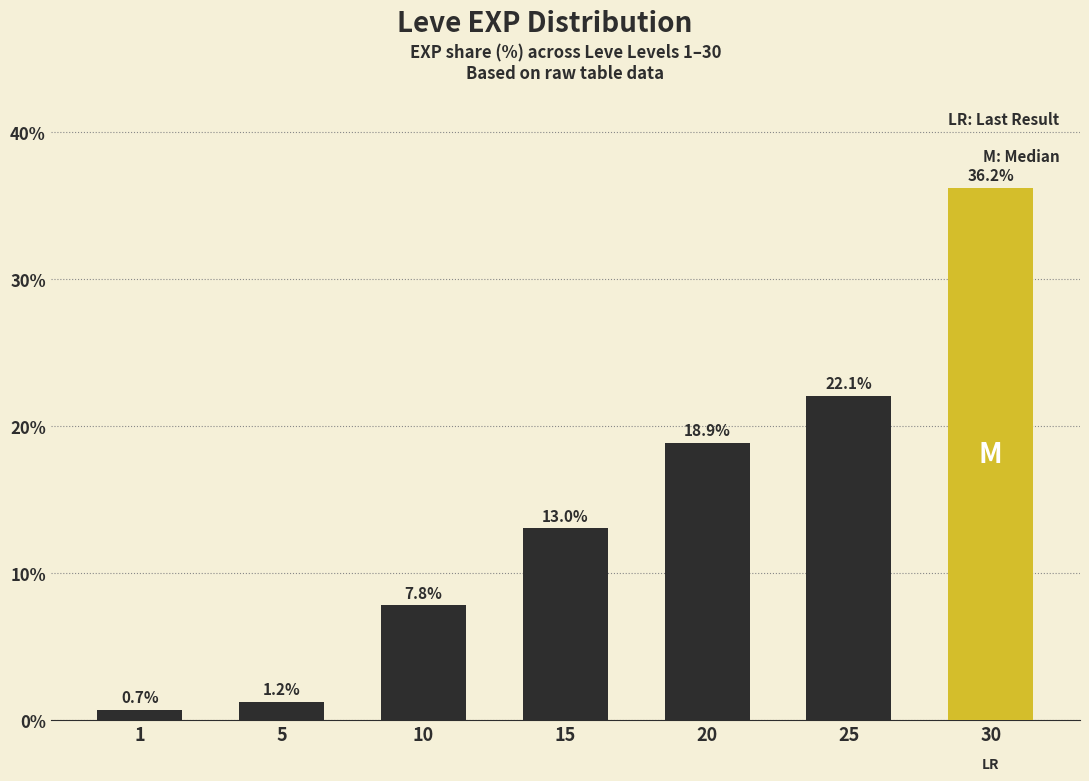

List the labels in order of value, largest first.

30, 25, 20, 15, 10, 5, 1